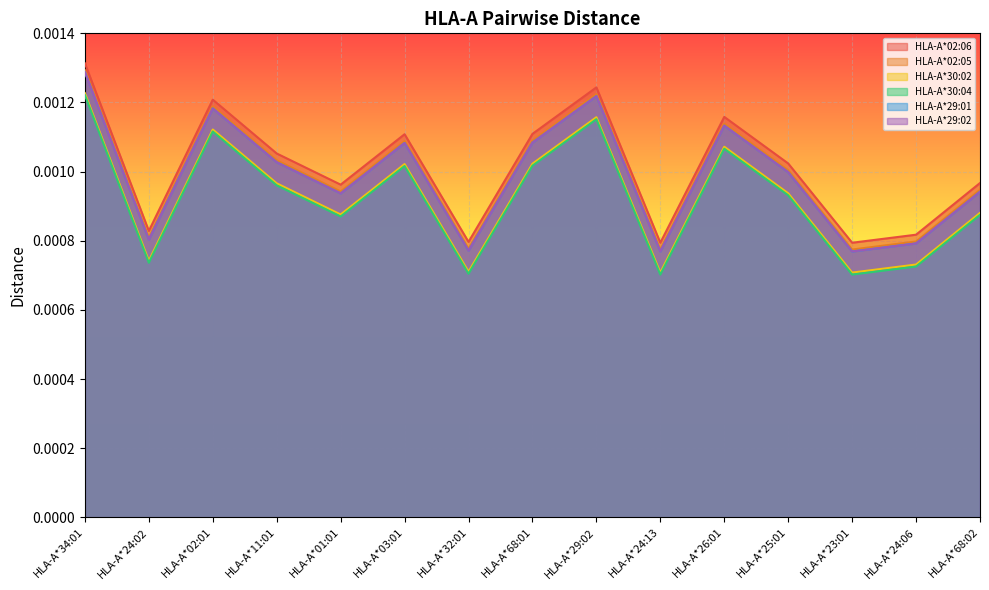

What are all the series names shown in the legend?

HLA-A*02:06, HLA-A*02:05, HLA-A*30:02, HLA-A*30:04, HLA-A*29:01, HLA-A*29:02